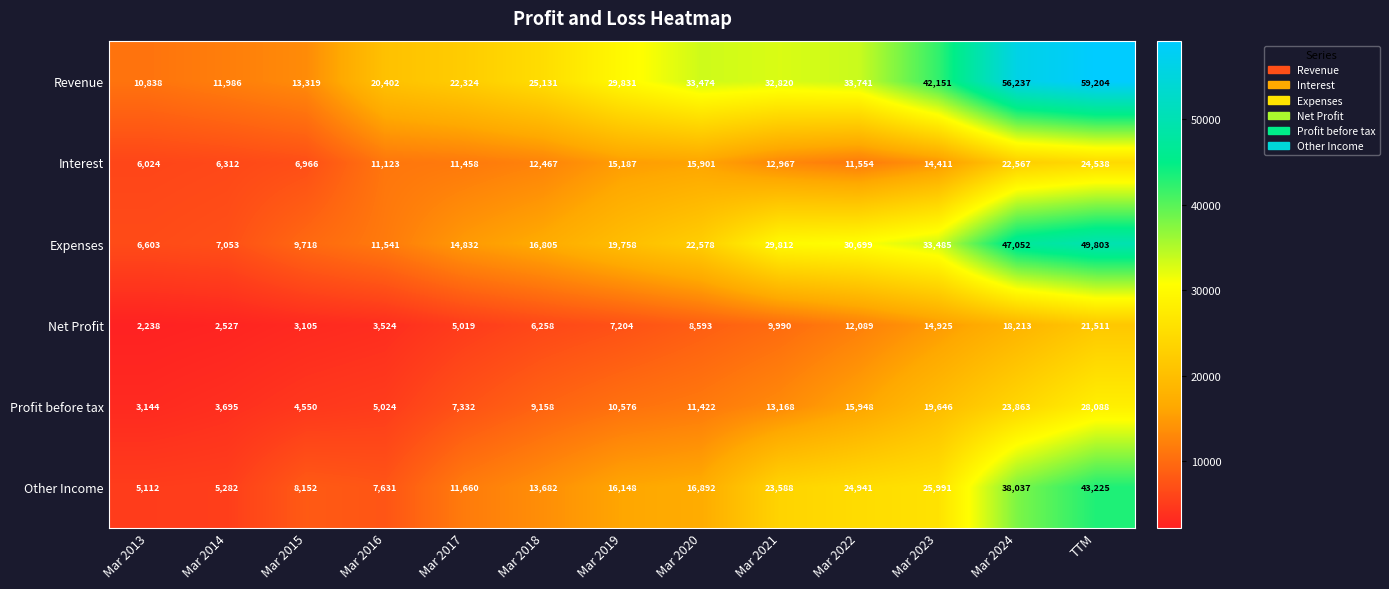

At how many categories does at least one series exceed 16400?

10